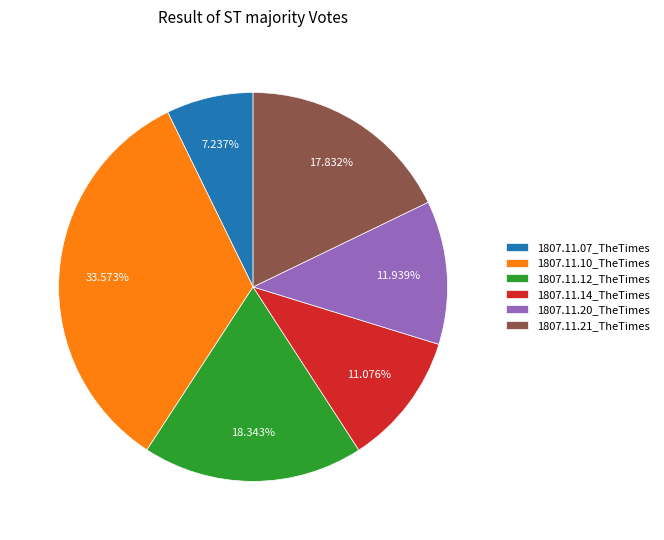

Does 1807.11.10_TheTimes represent more than half of the total?

No